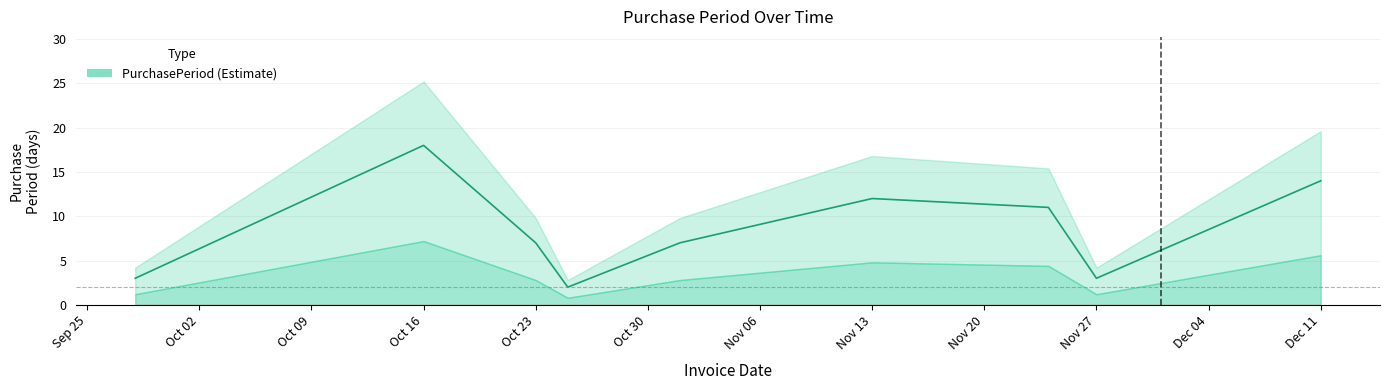

What is the sum of all values?

77